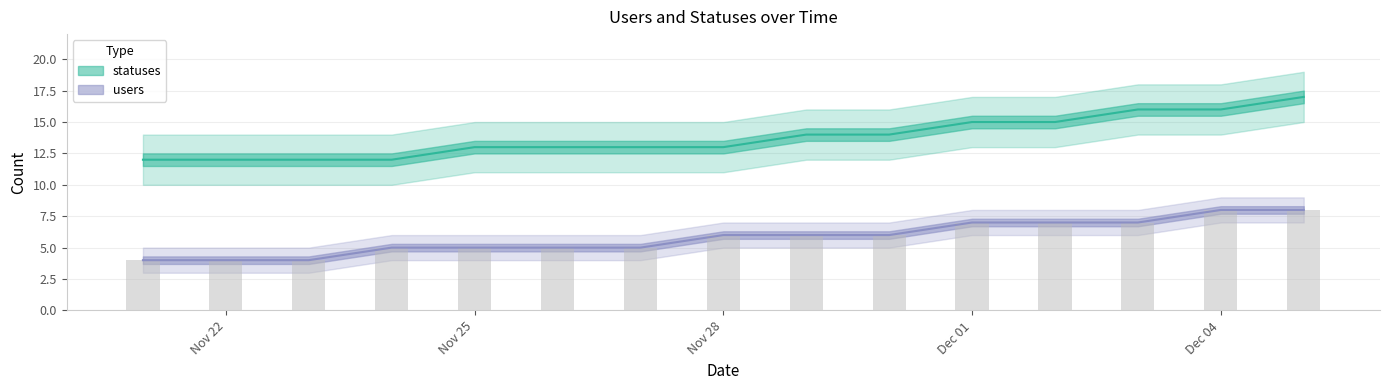

Which series has the largest total across all categories?

statuses